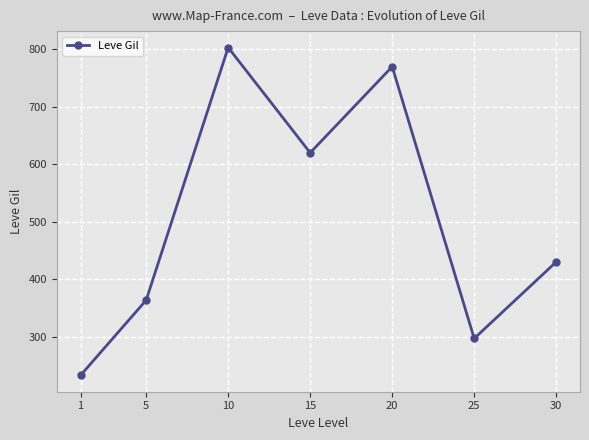

True or false: there are more than 2 points higher than both neighbors.

False